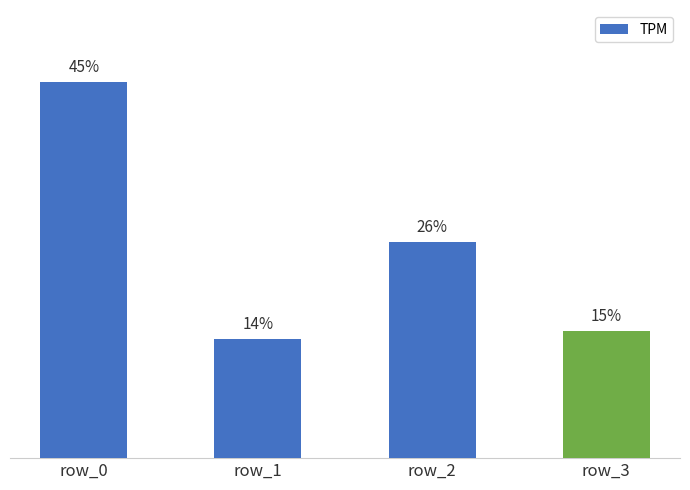

Does the chart contain any negative values?

No